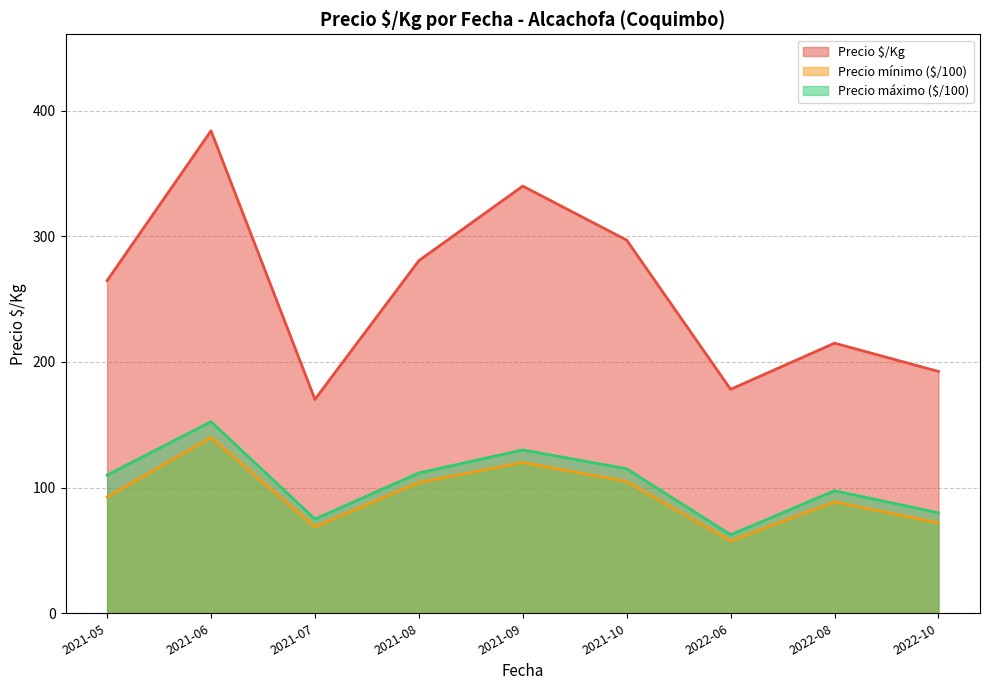

What is the highest value of the Precio máximo ($/100) series?

152.5